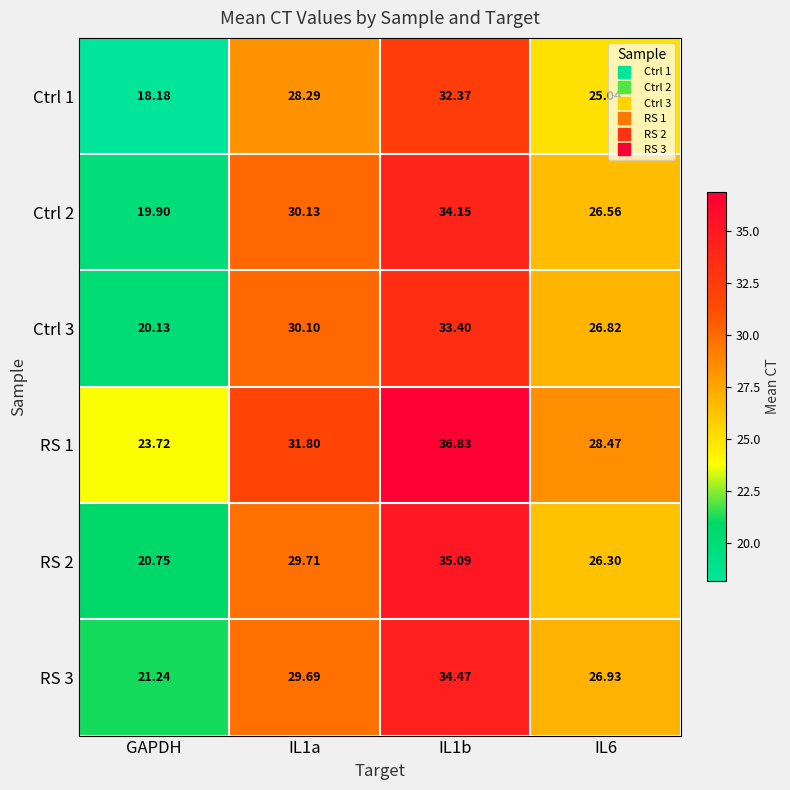

Is the value of Ctrl 2 at IL1a greater than the value of RS 2 at GAPDH?

Yes